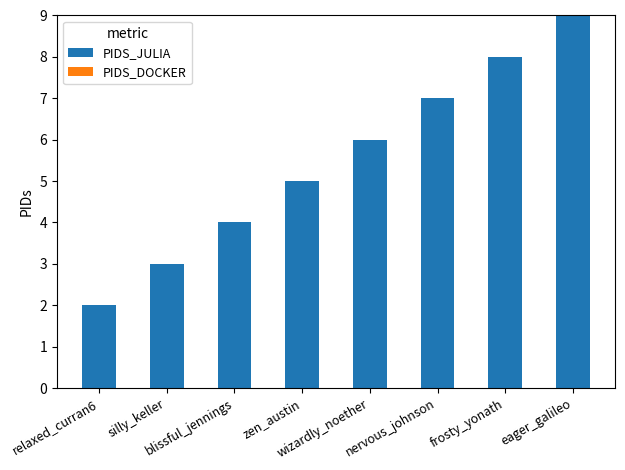

What is the sum of all values?

44